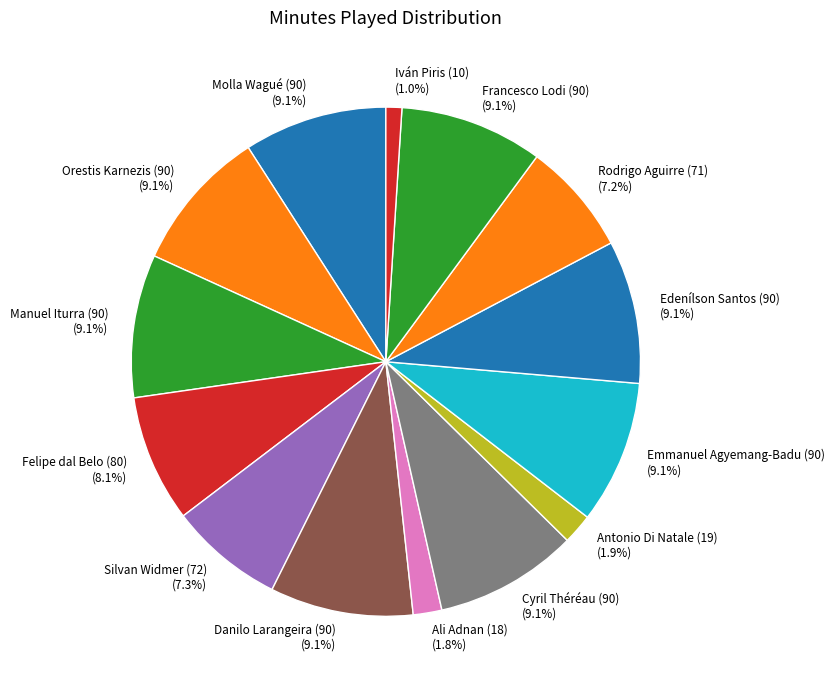

Which has a higher value, Iván Piris (10) or Ali Adnan (18)?

Ali Adnan (18)